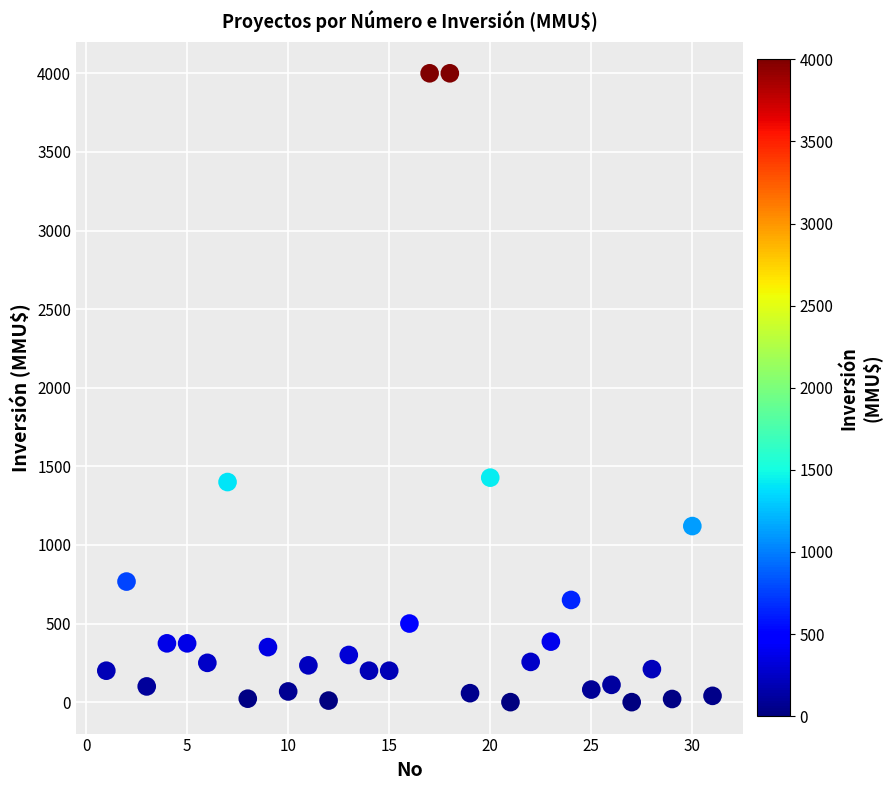

What is the range of Y values (max minus min)?

4000